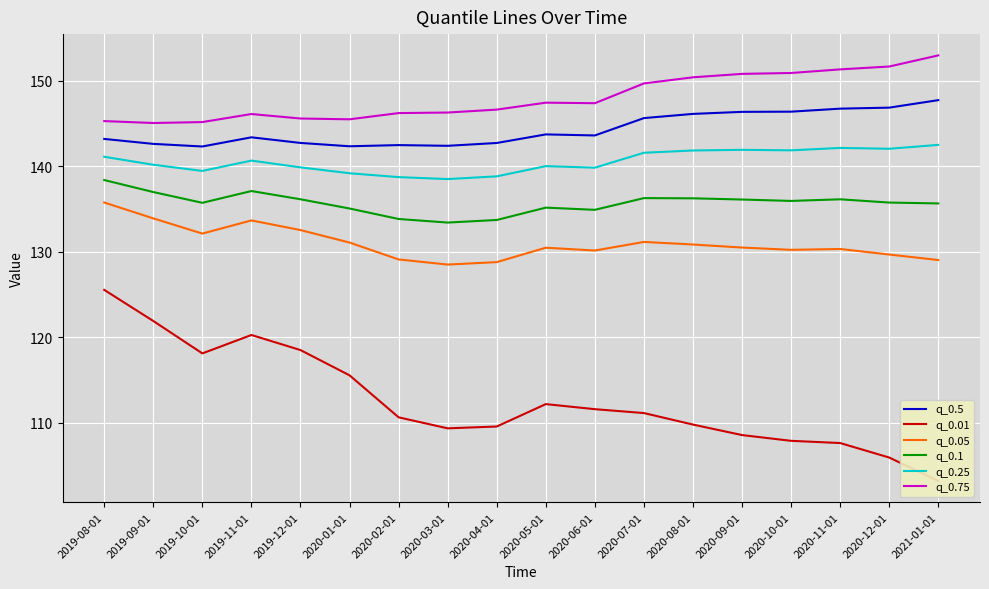

Reading right to left, extract all data points from this chart.

q_0.5: 147.8	146.9	146.8	146.4	146.4	146.1	145.6	143.6	143.7	142.7	142.4	142.5	142.4	142.7	143.4	142.3	142.6	143.2
q_0.01: 103.2	105.9	107.6	107.9	108.5	109.8	111.1	111.6	112.2	109.5	109.3	110.6	115.5	118.5	120.3	118.1	121.9	125.5
q_0.05: 129.0	129.7	130.3	130.2	130.5	130.9	131.2	130.1	130.5	128.8	128.5	129.1	131.1	132.5	133.7	132.1	133.9	135.8
q_0.1: 135.7	135.8	136.1	136.0	136.1	136.3	136.3	134.9	135.2	133.7	133.4	133.8	135.1	136.1	137.1	135.7	137.0	138.4
q_0.25: 142.5	142.1	142.2	141.9	141.9	141.9	141.6	139.8	140.0	138.8	138.5	138.7	139.2	139.9	140.7	139.5	140.2	141.1
q_0.75: 153.0	151.7	151.4	150.9	150.8	150.4	149.7	147.4	147.5	146.6	146.3	146.2	145.5	145.6	146.1	145.2	145.1	145.3